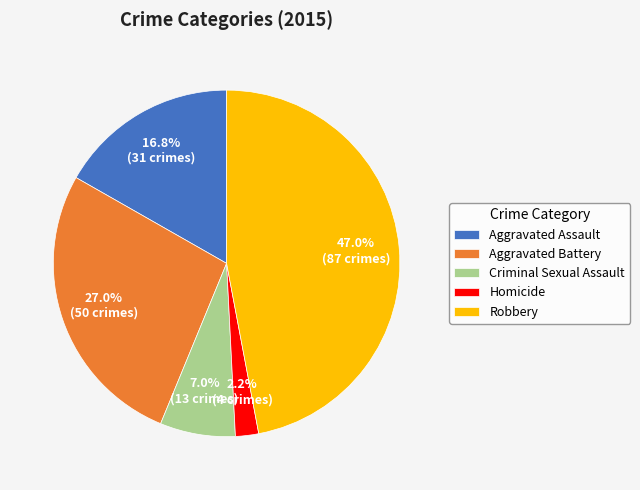

Rank the categories by value from lowest to highest.

Homicide, Criminal Sexual Assault, Aggravated Assault, Aggravated Battery, Robbery